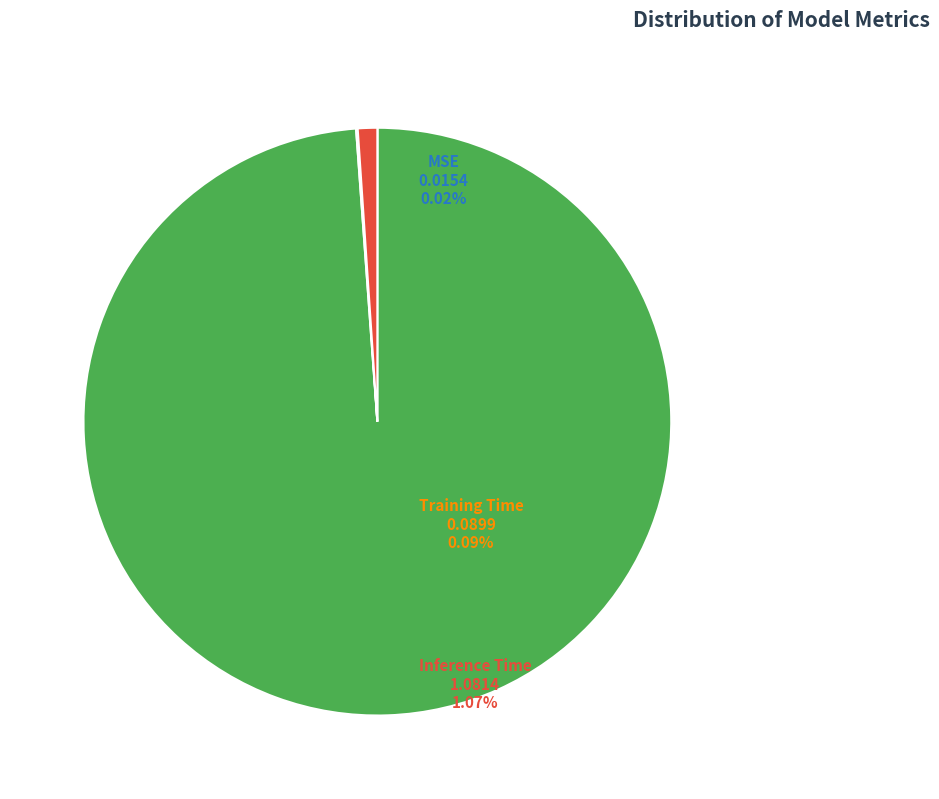

Is there a majority slice in this chart?

Yes